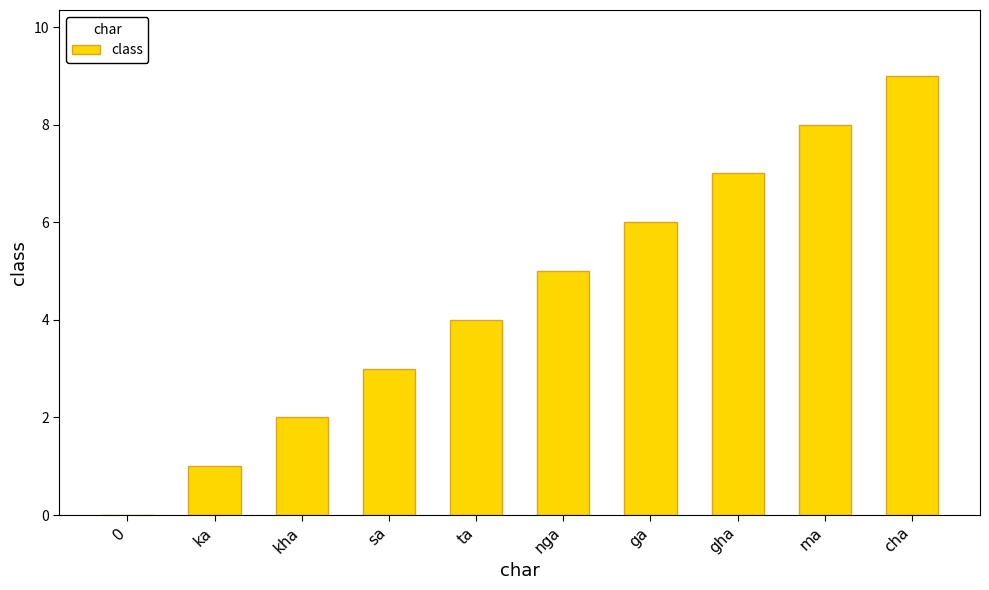

What is the maximum value shown in the chart?

9